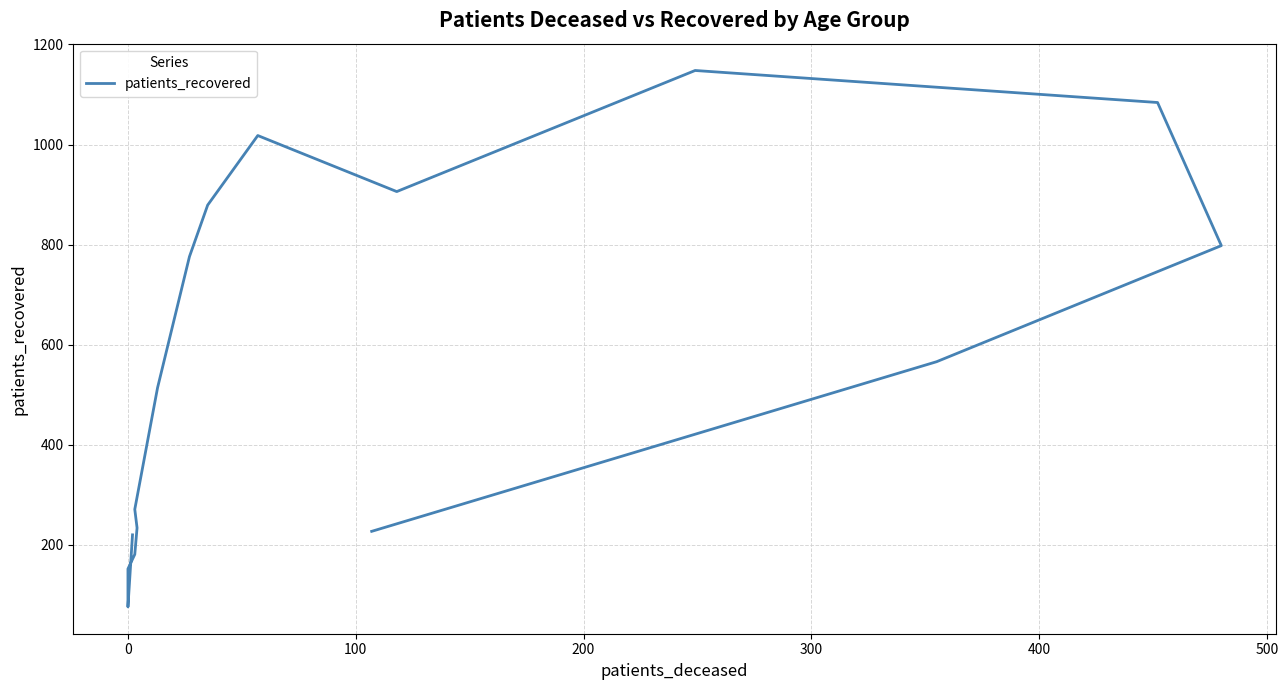

True or false: the data shows 381 at 14.

False